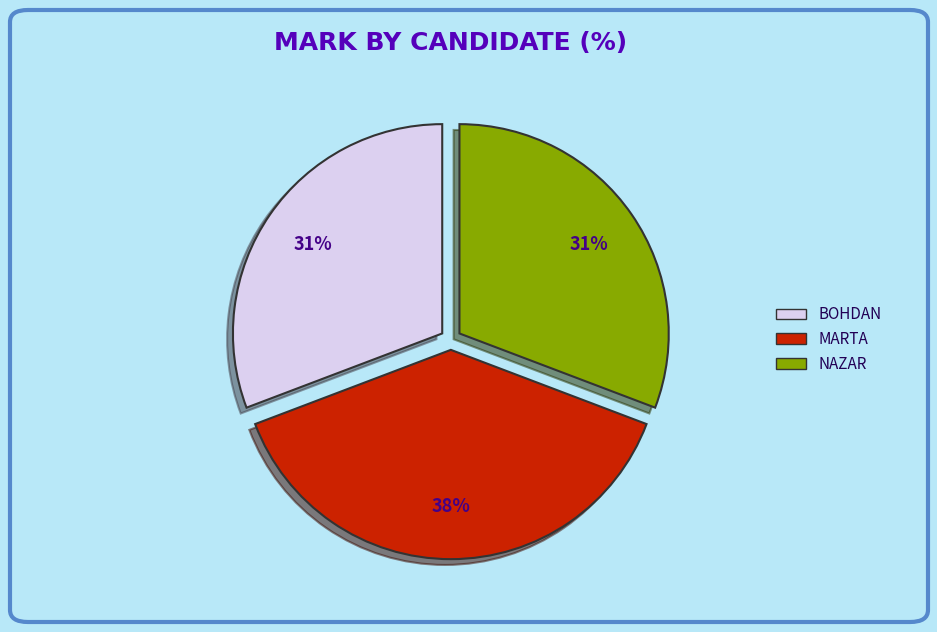

Is there a majority slice in this chart?

No